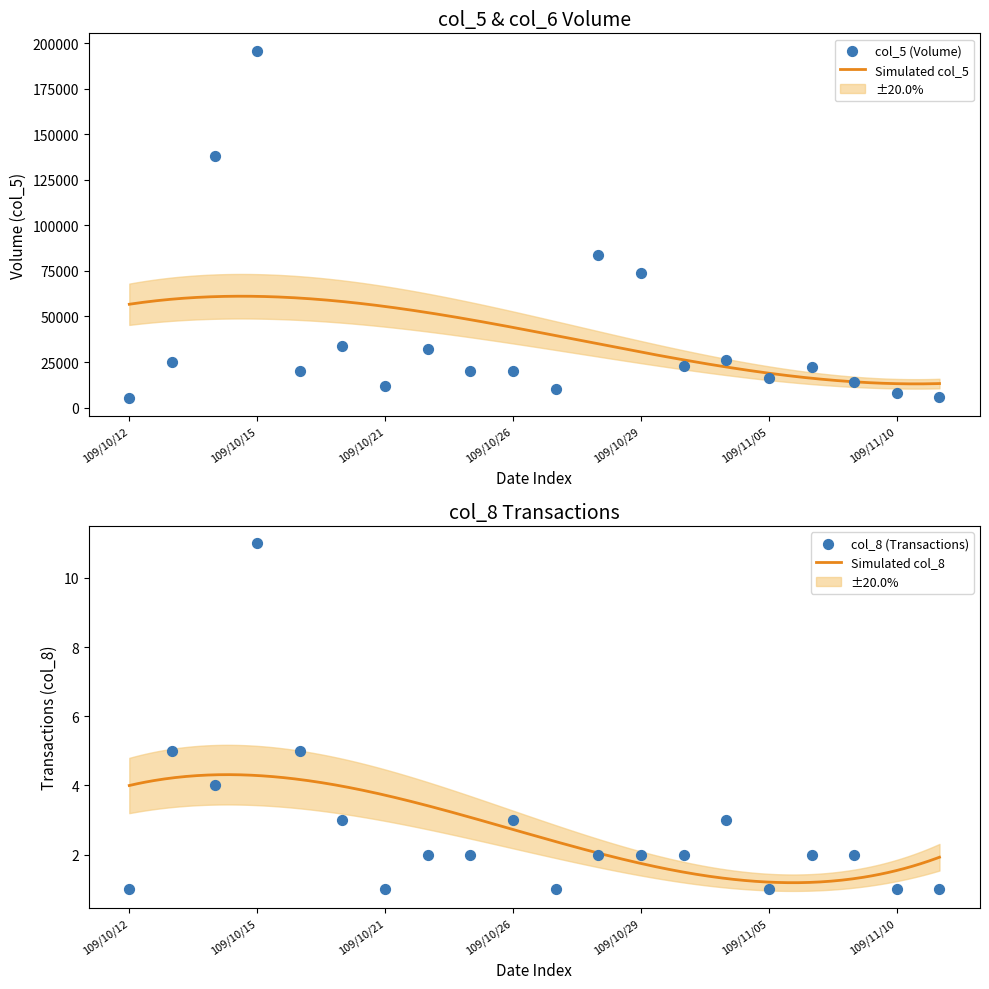

What are all the series names shown in the legend?

col_5, col_8